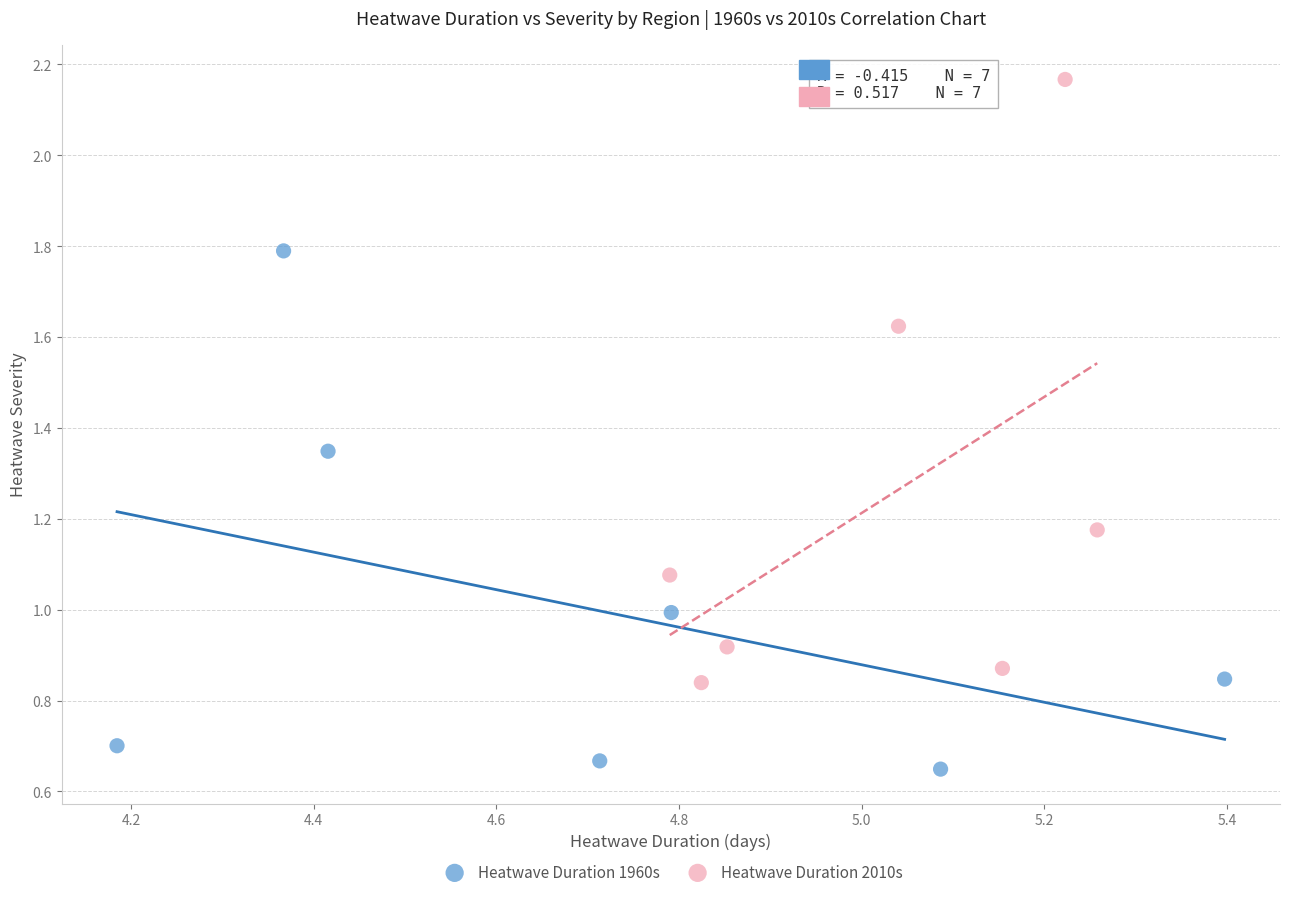

What are all the series names shown in the legend?

Heatwave Duration 1960s, Heatwave Duration 2010s